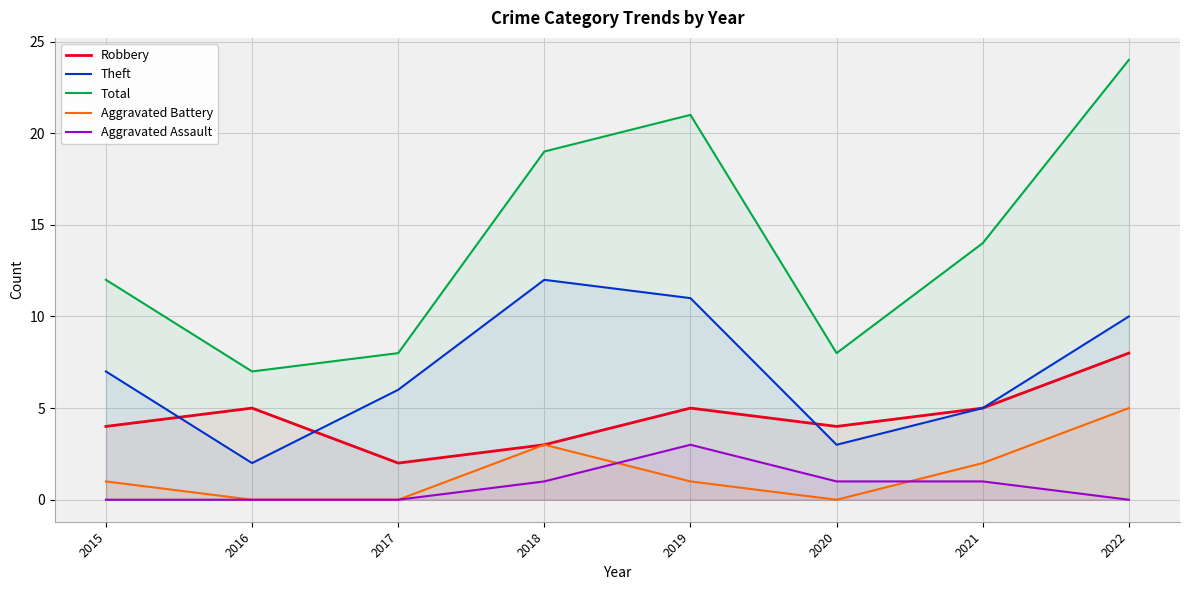

How many lines are shown in the chart?

5